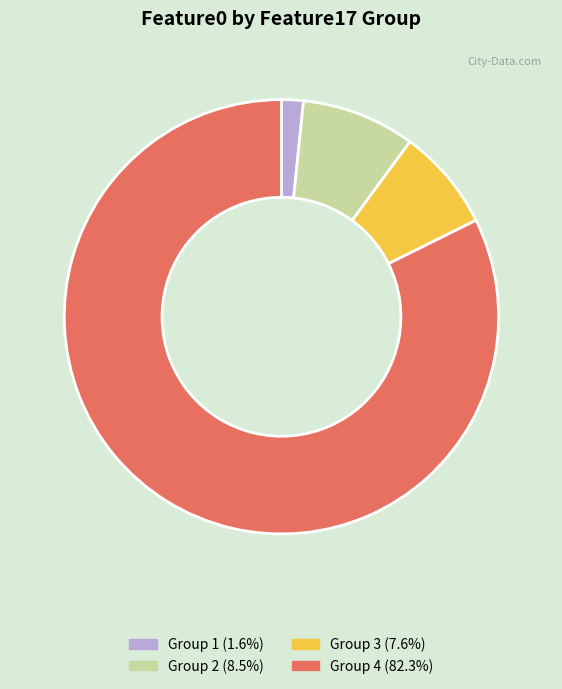

Does any single category account for the majority?

Yes